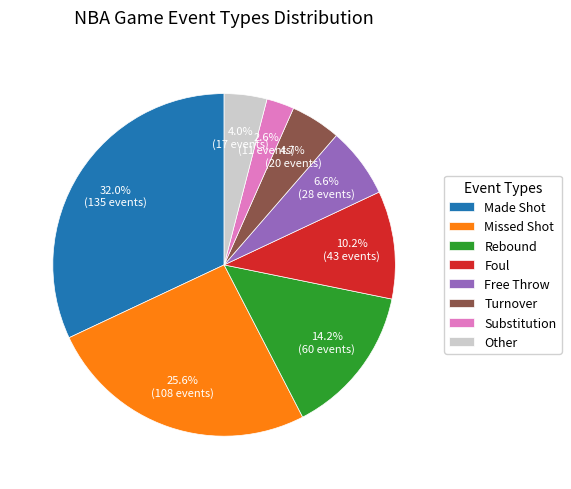

How many slices are in this pie chart?

8